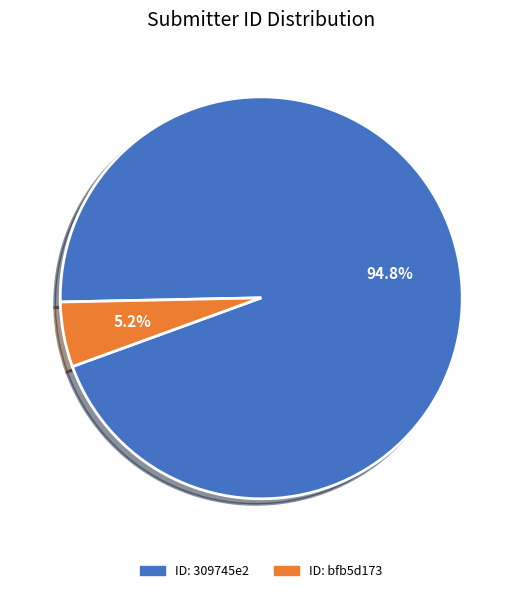

Count the number of slices in the pie.

2